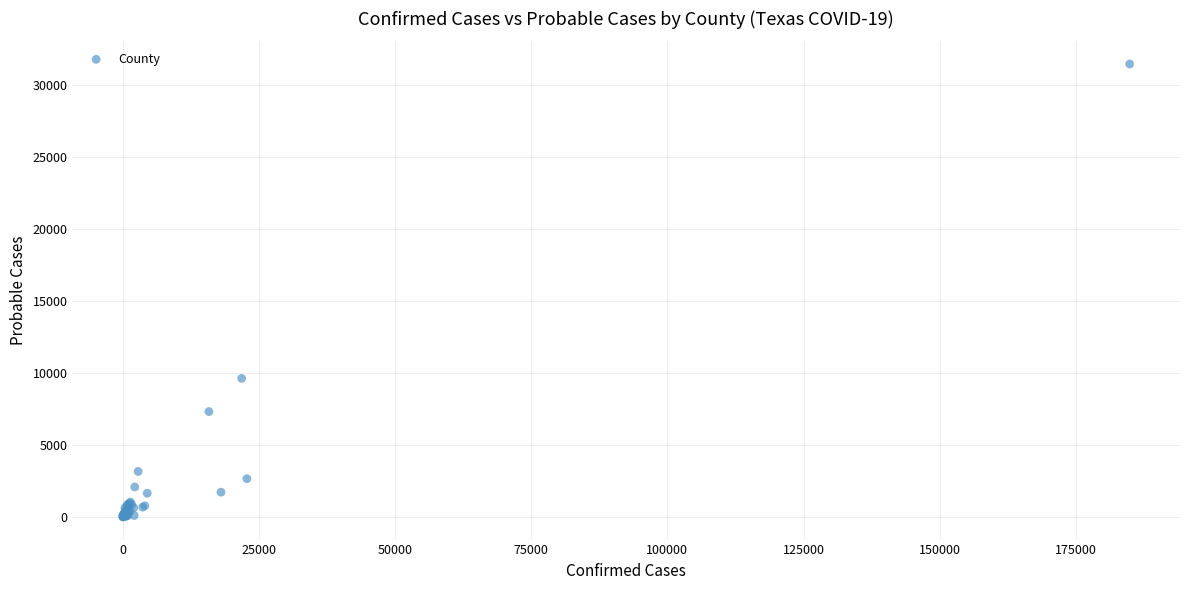

What Y value in the scatter plot is closest to 15750?

9640